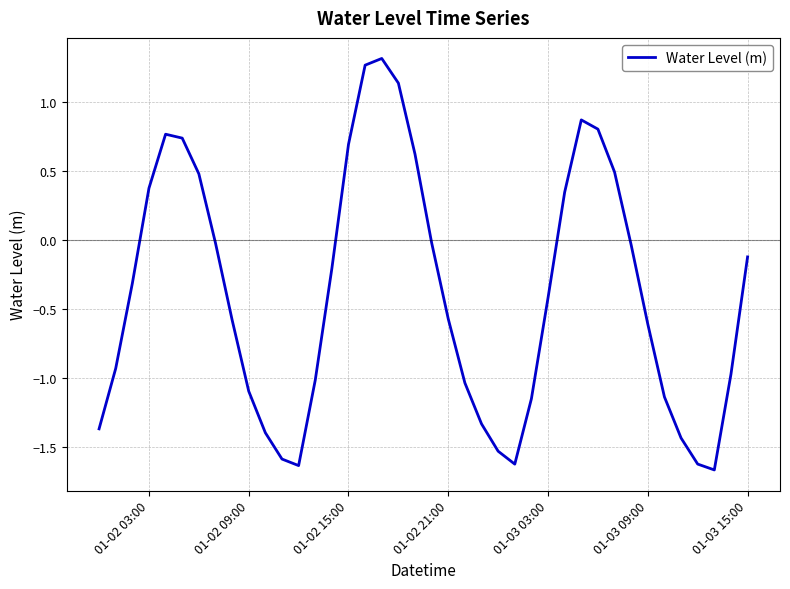

What is the greatest value displayed?

1.3